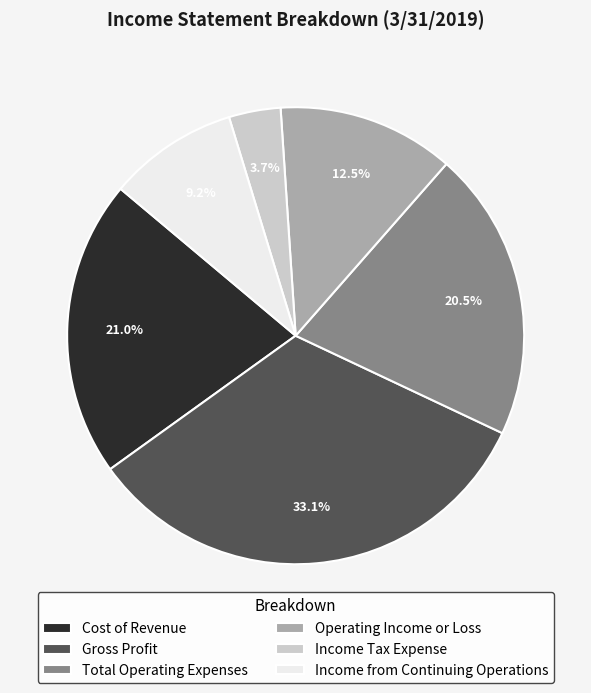

Approximately how many times larger is the value at Total Operating Expenses compared to Cost of Revenue?

1.0